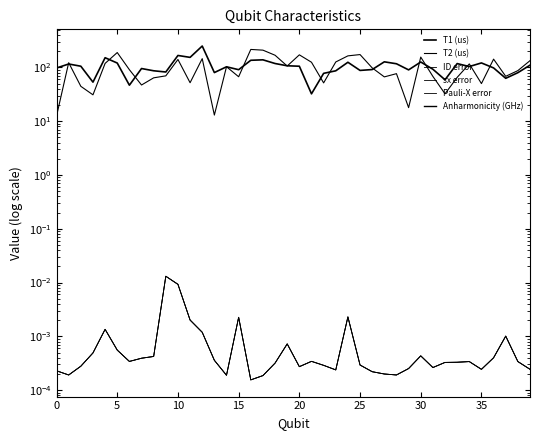

Is it true that T1 (us) equals 28.4 at 33?

False